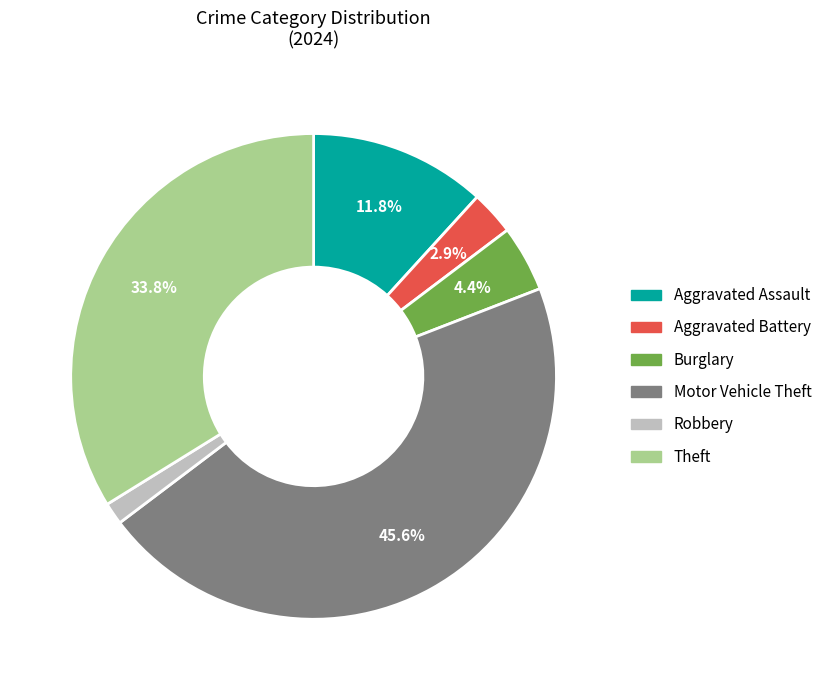

Which slice is the smallest?

Robbery